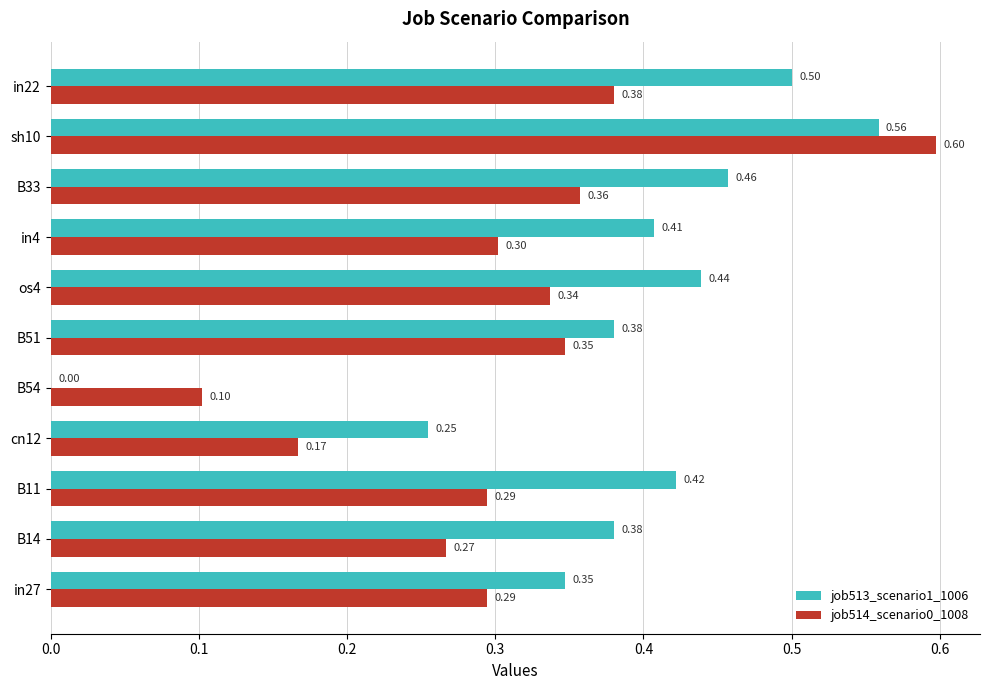

At which category is the sum across all series the highest?

sh10